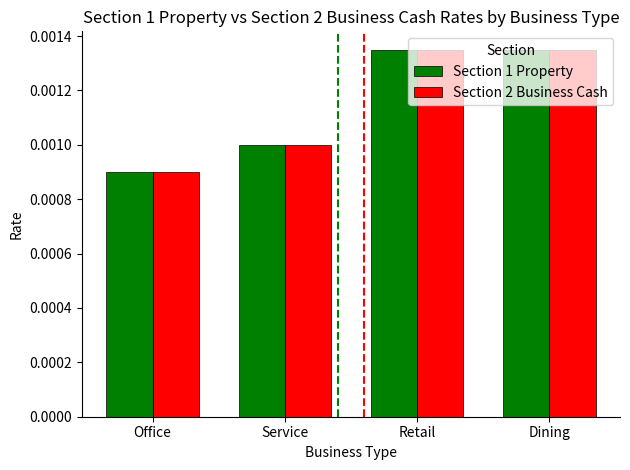

Count the Section 2 Business Cash values in the range 0 to 1.

4